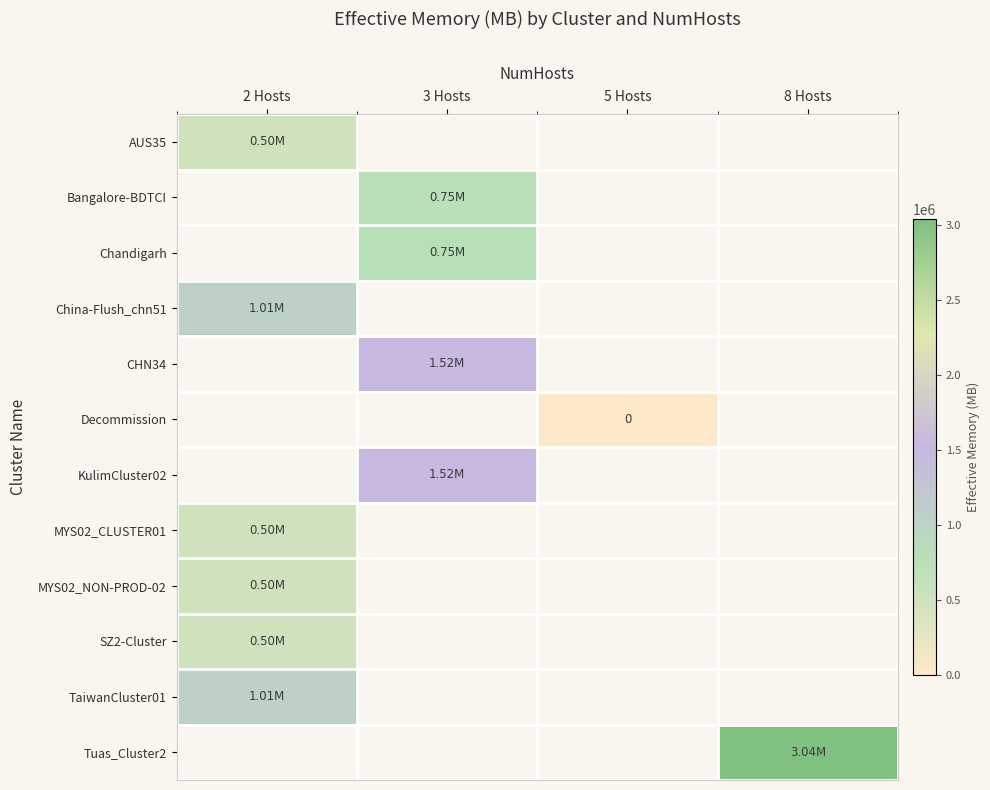

What is the minimum value for MYS02_NON-PROD-02?

497861.0